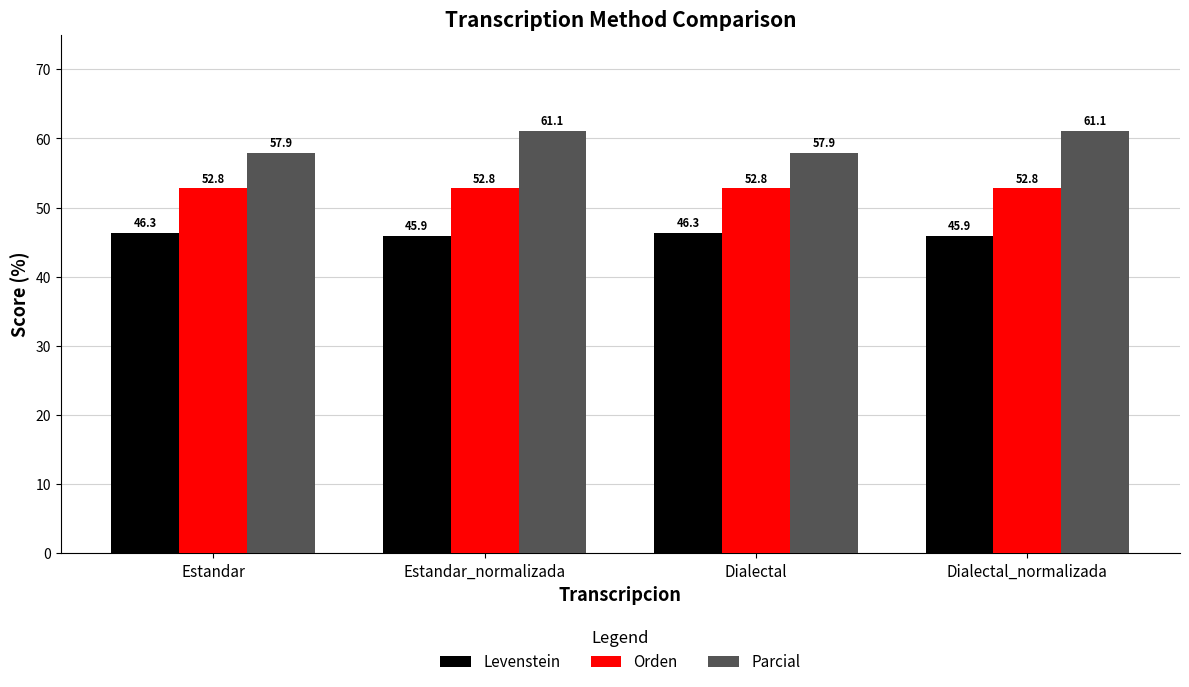

Which series has the largest range (max minus min)?

Parcial